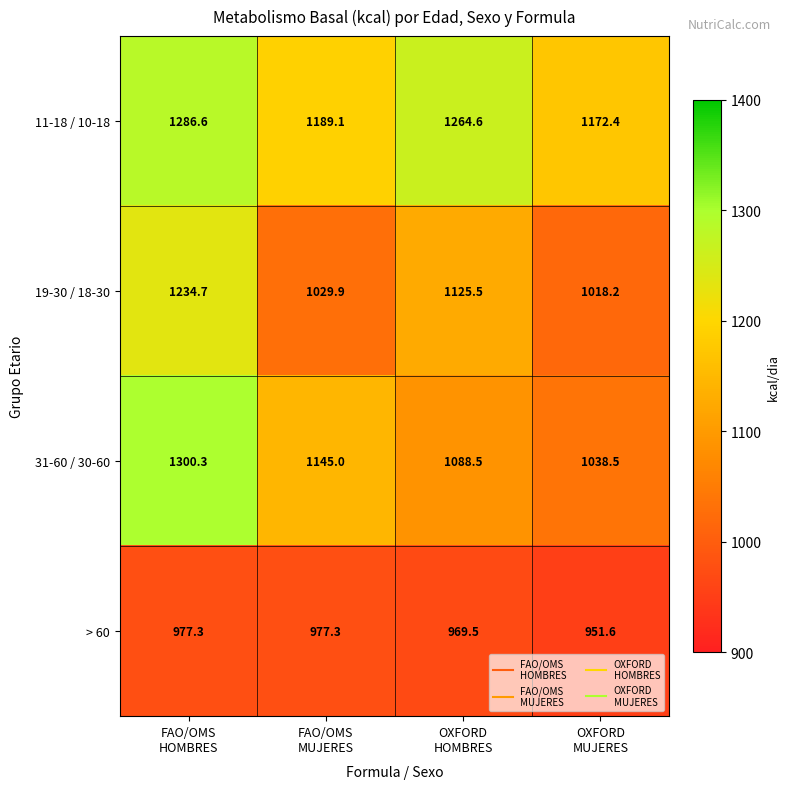

Which series has the largest range (max minus min)?

31-60 / 30-60